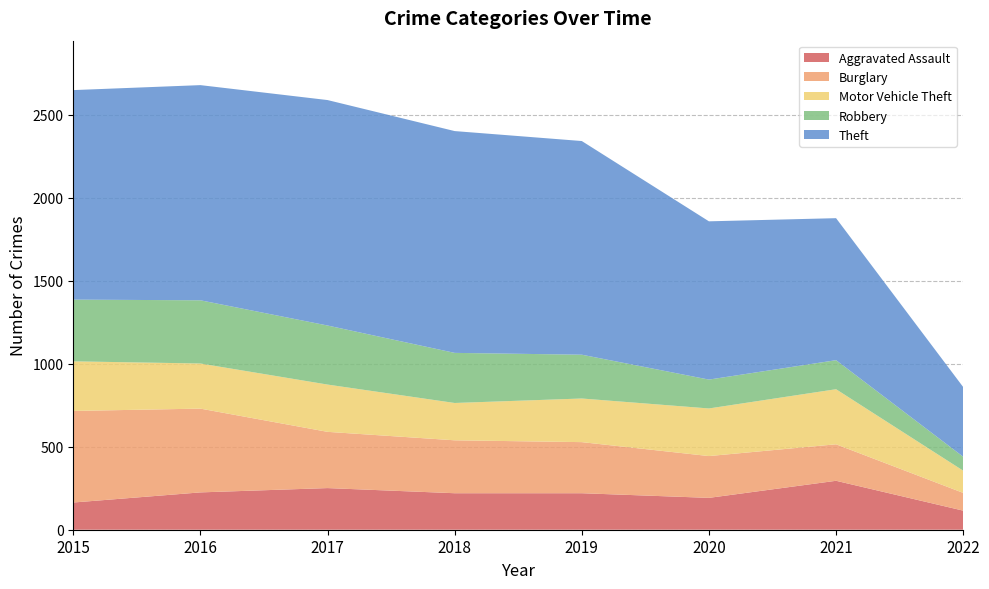

Reading left to right, extract all data points from this chart.

Aggravated Assault: 2015=164	2016=225	2017=251	2018=220	2019=220	2020=192	2021=295	2022=115
Burglary: 2015=552	2016=505	2017=339	2018=319	2019=308	2020=252	2021=220	2022=107
Motor Vehicle Theft: 2015=299	2016=272	2017=285	2018=225	2019=263	2020=287	2021=332	2022=134
Robbery: 2015=372	2016=381	2017=356	2018=302	2019=264	2020=174	2021=175	2022=84
Theft: 2015=1263	2016=1297	2017=1359	2018=1337	2019=1288	2020=954	2021=856	2022=420